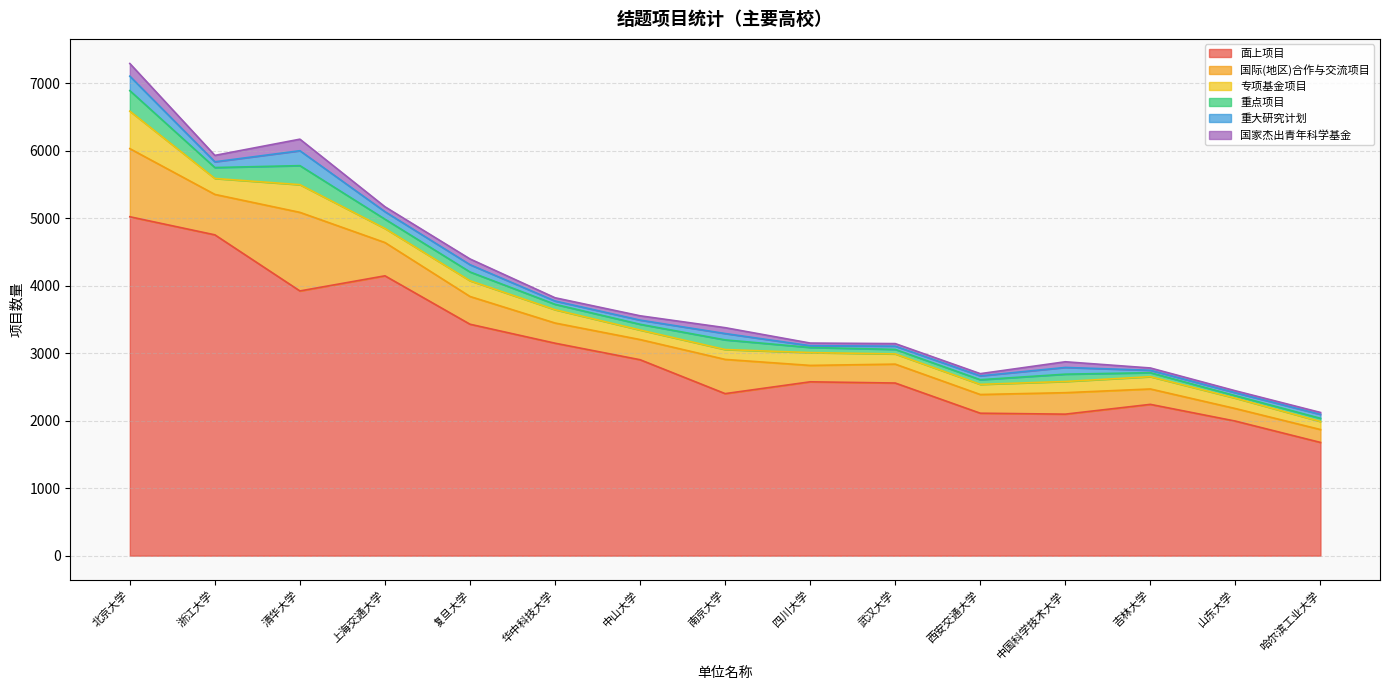

The 国家杰出青年科学基金 series shows 133 at 南京大学. True or false?

False